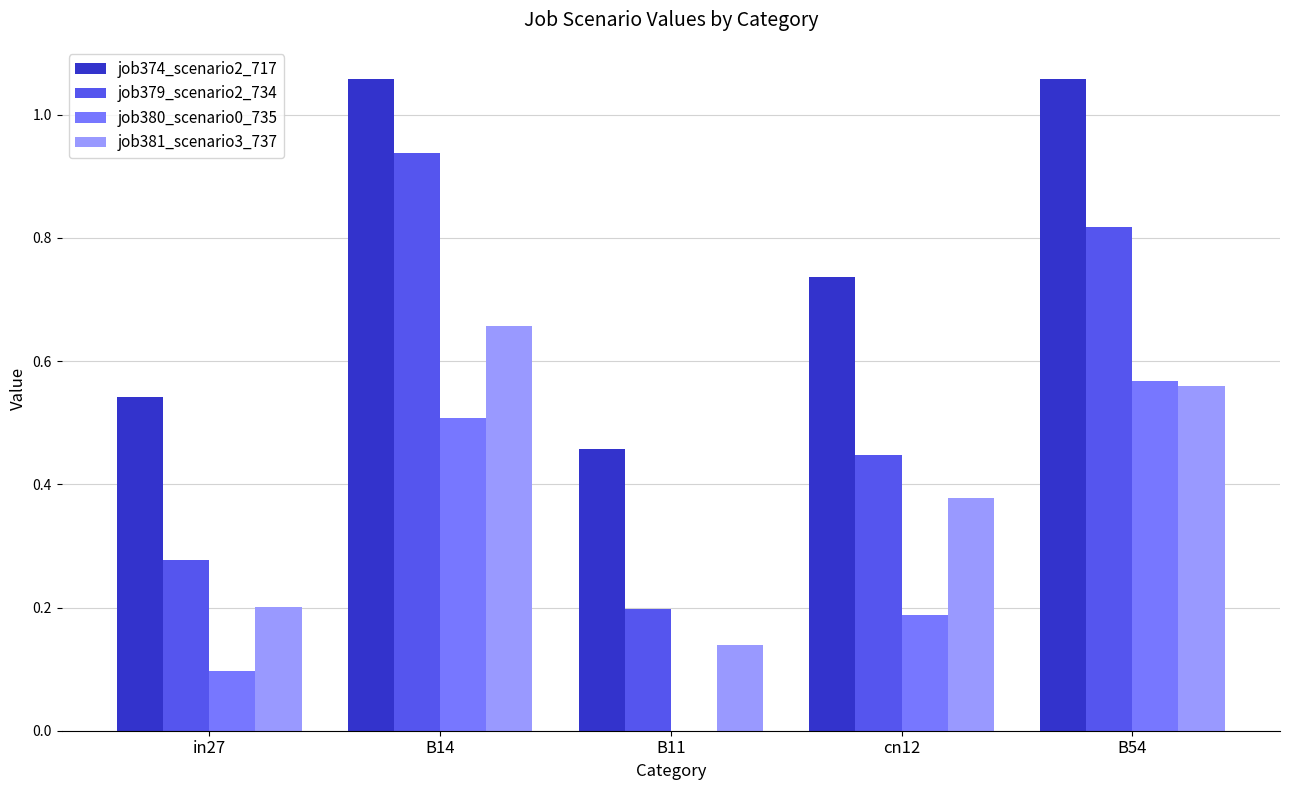

What is the sum of all job381_scenario3_737 values?

1.9